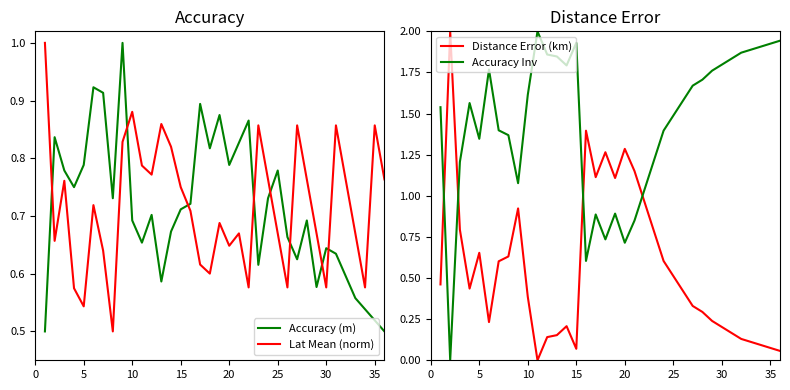

True or false: Lat Mean (norm) and Accuracy (m) intersect in this chart.

True